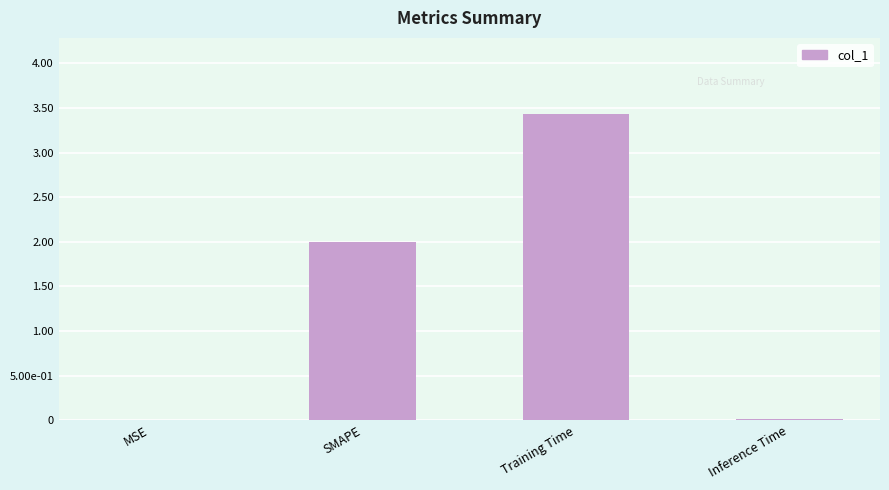

What is the label of the 1st bar from the right?

Inference Time